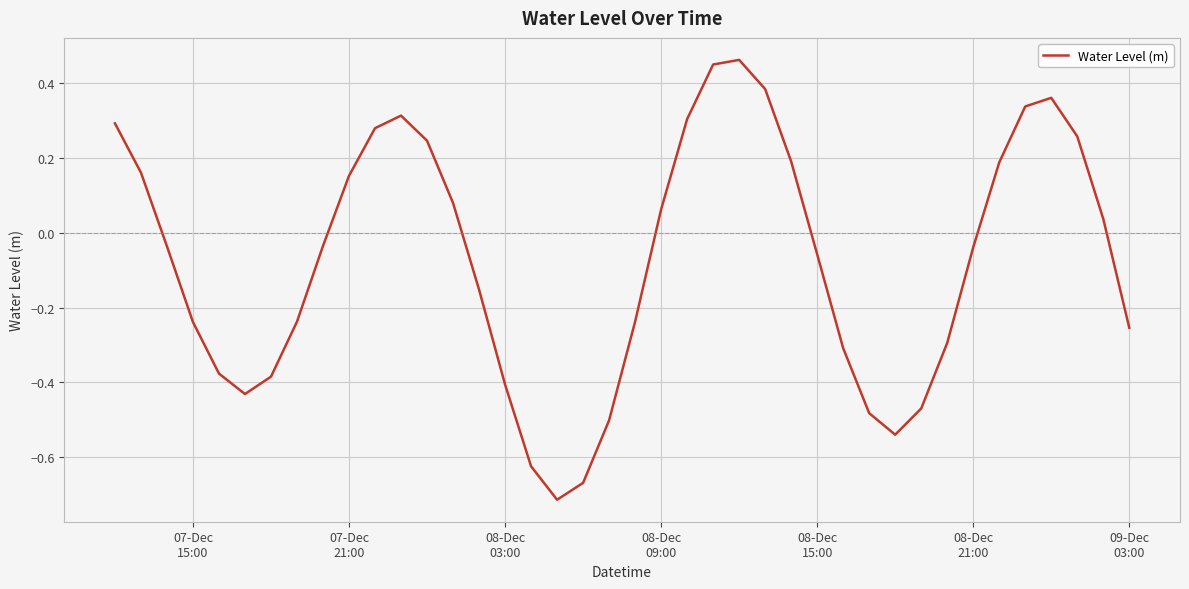

How many values are below 0?

22